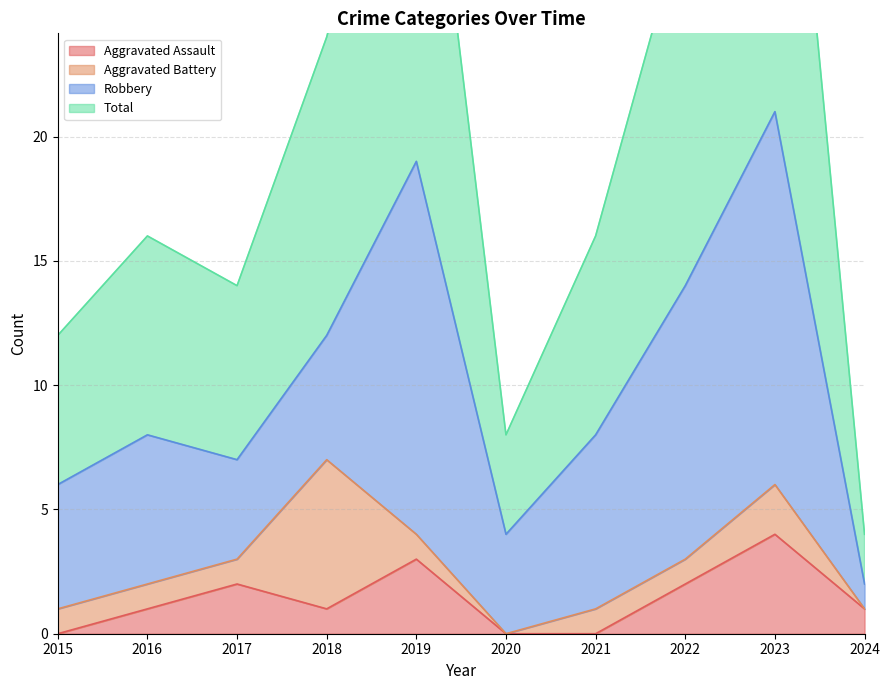

What is the average value of the Aggravated Assault series?

1